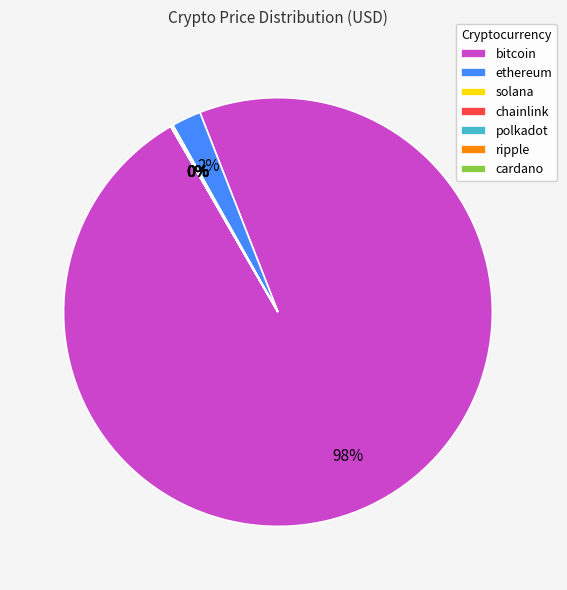

Does any single category account for the majority?

Yes